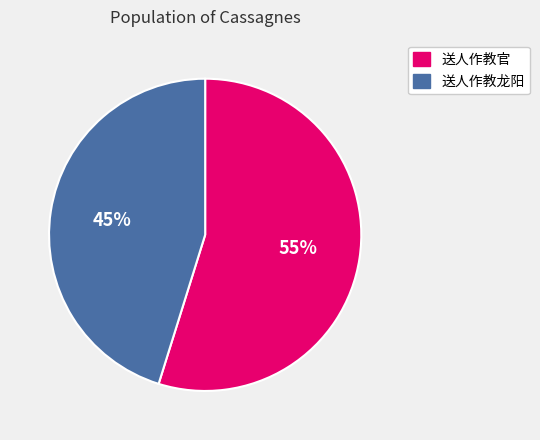

Is the sum of 送人作教龙阳 and 送人作教官 greater than half?

Yes